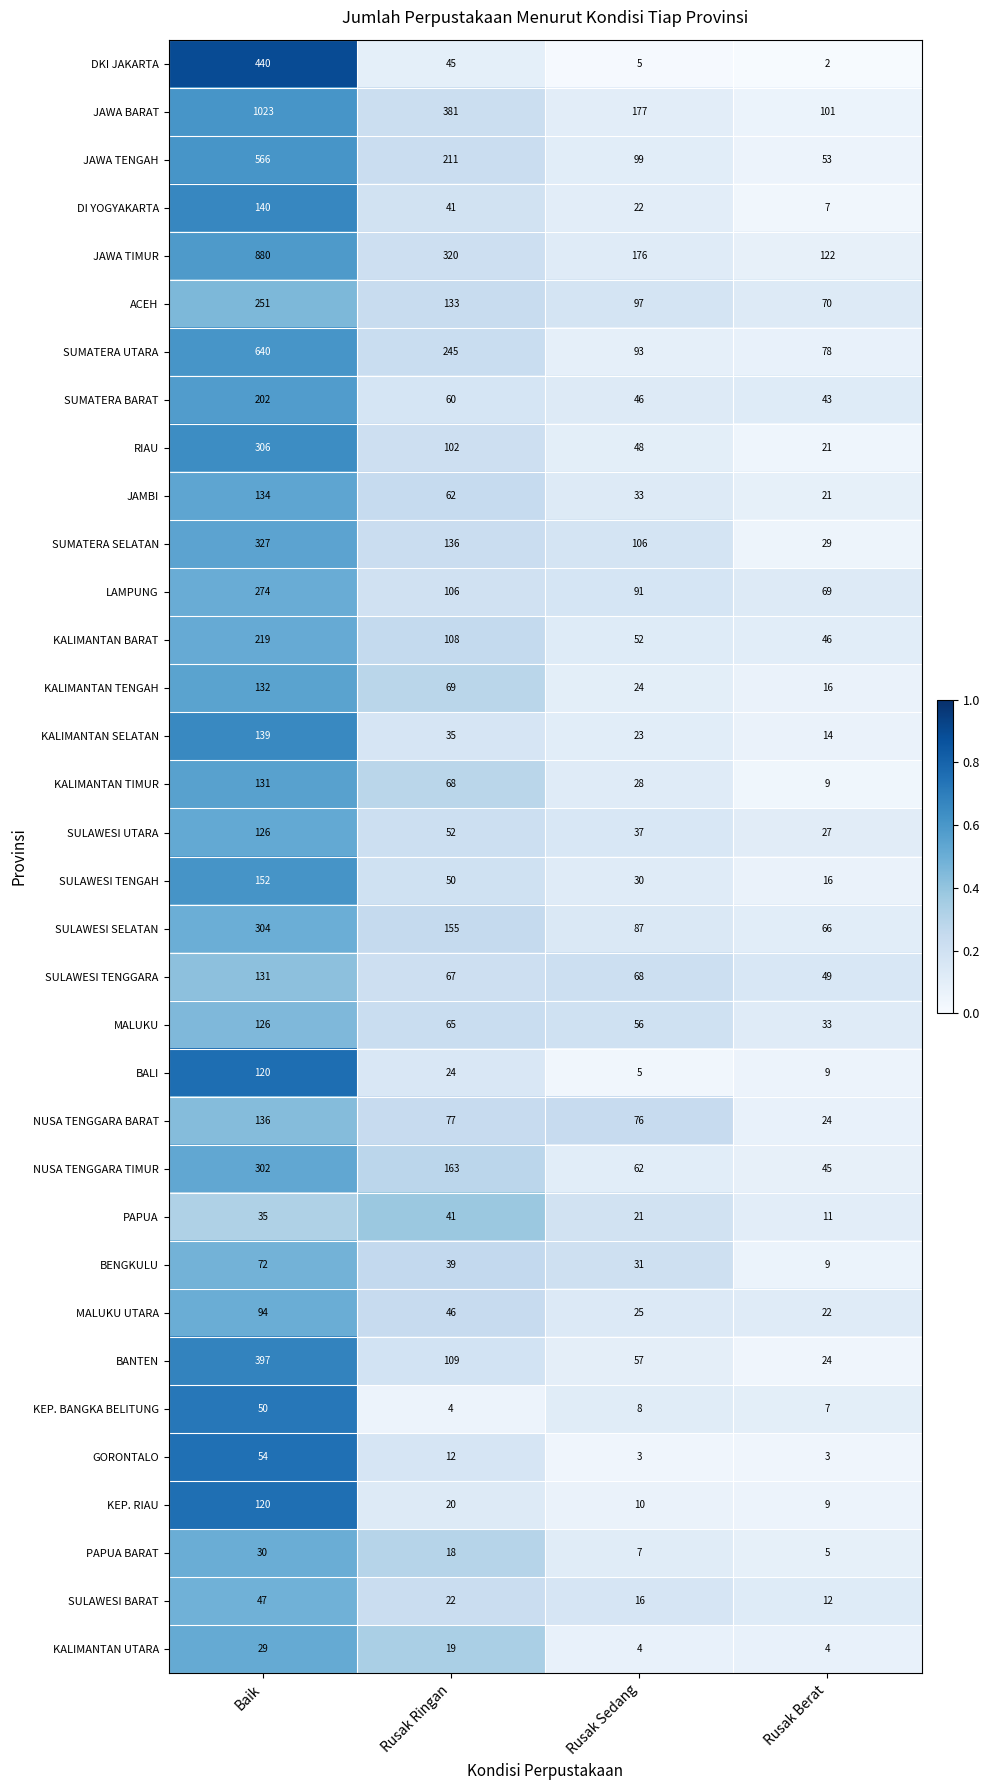

Where is KALIMANTAN TIMUR nearest to the value 70?

Rusak Ringan